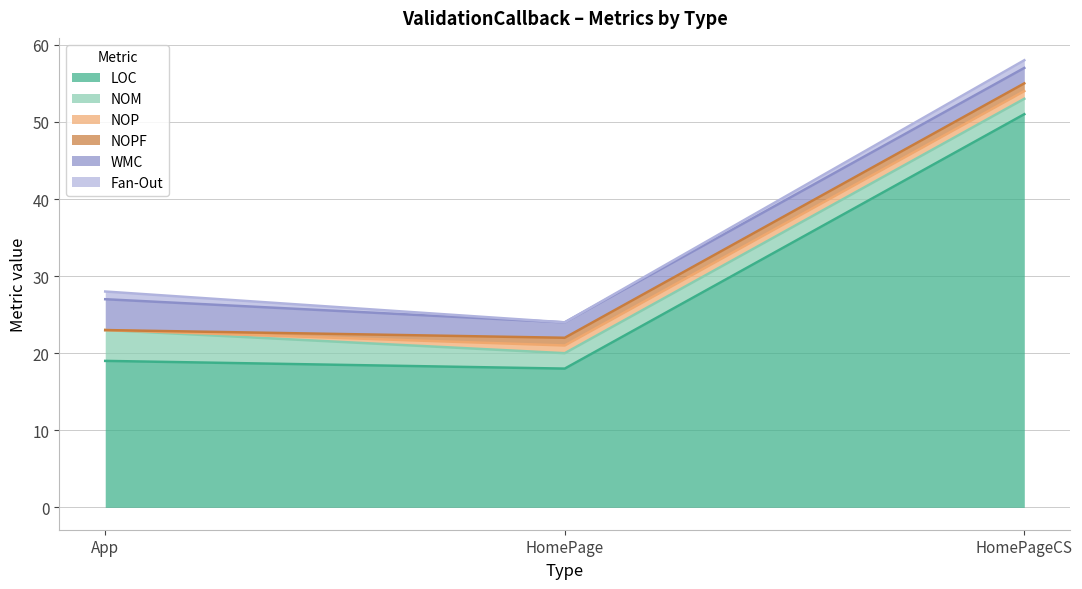

Does the chart have visible grid lines?

Yes